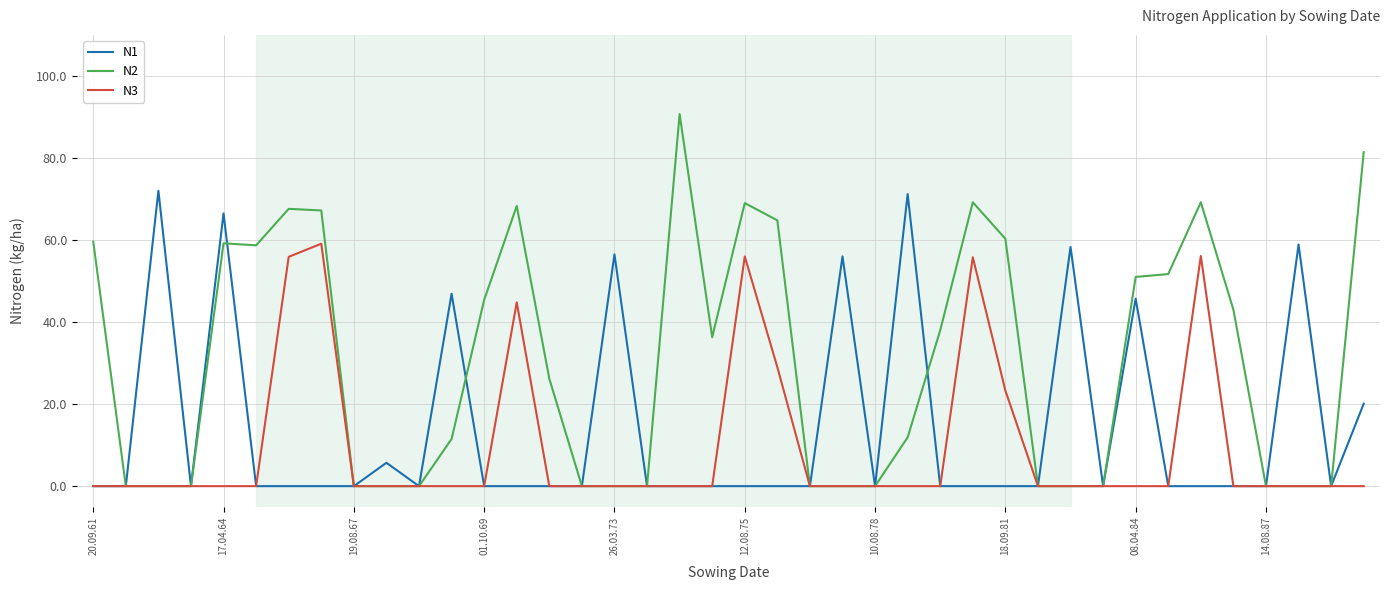

List the series in order of their overall mean, lowest first.

N3, N1, N2